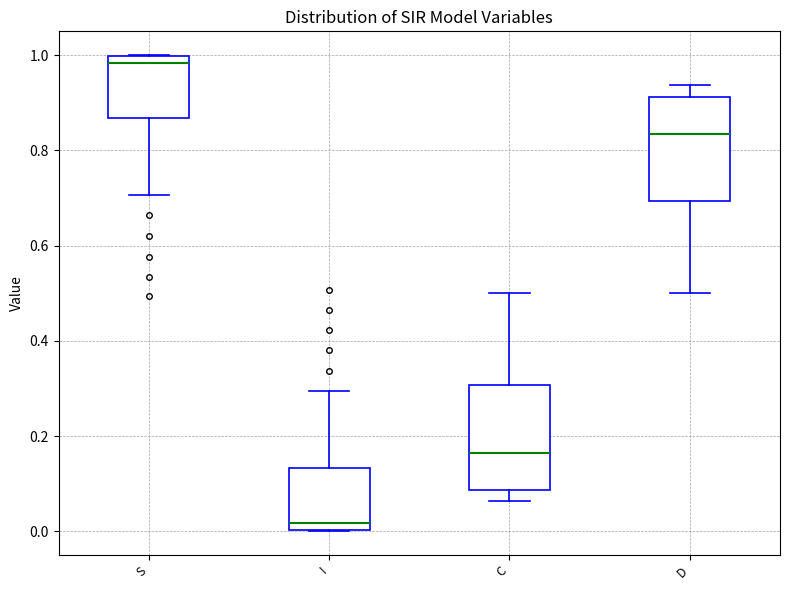

Where does the lower whisker of the box for D end on the y-axis? The values are not printed on the chart, so give them approximately, as read against the axis.

0.50